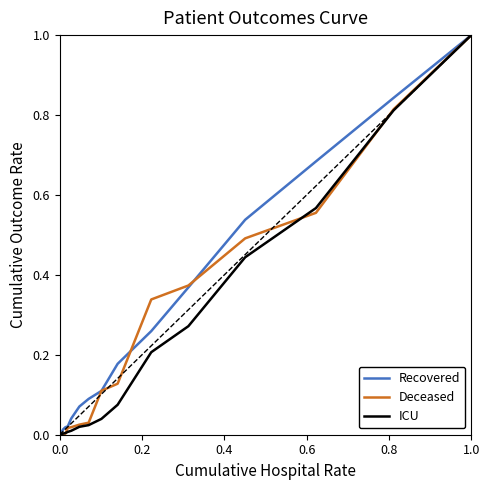

Which series has the largest total across all categories?

Recovered